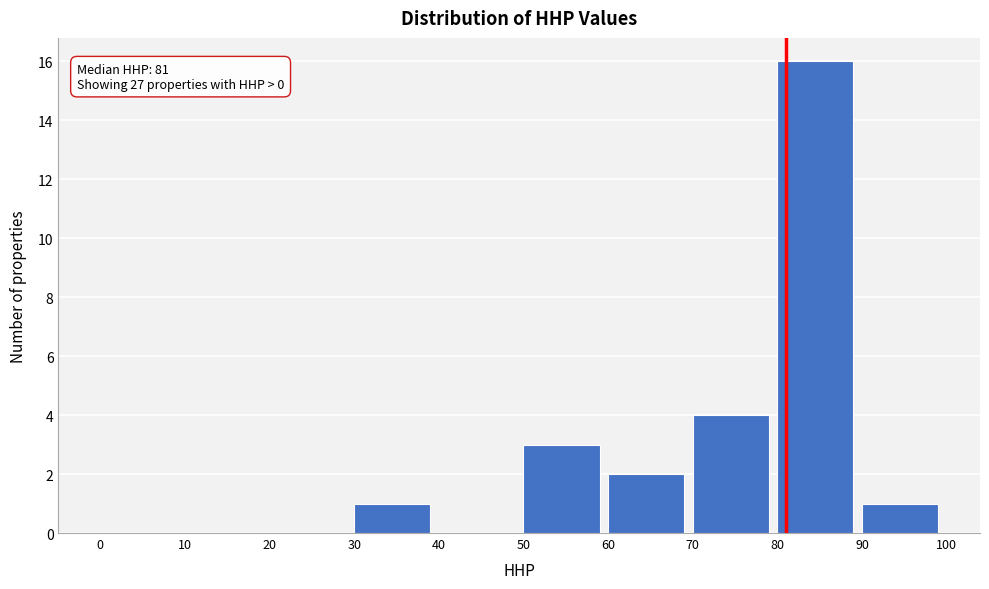

Which range on the x-axis has the tallest bar?

80 to 90